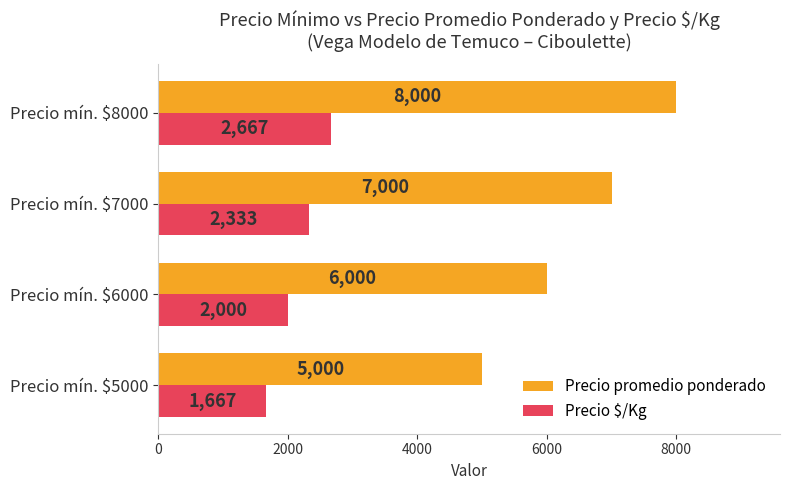

What is the average value of the Precio promedio ponderado series?

6500